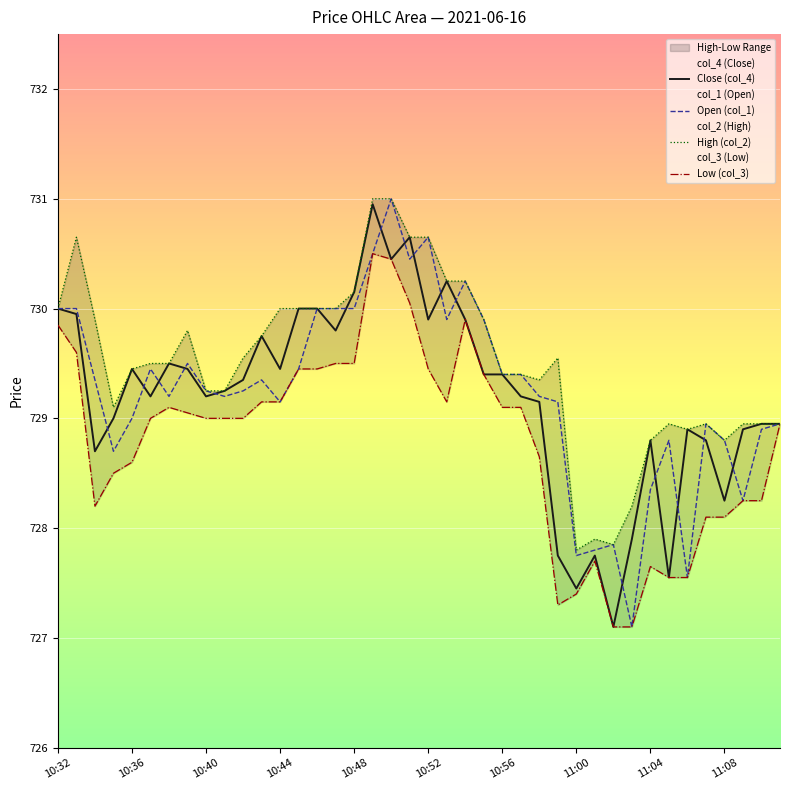

What is the total value across all series at 14?

2919.4